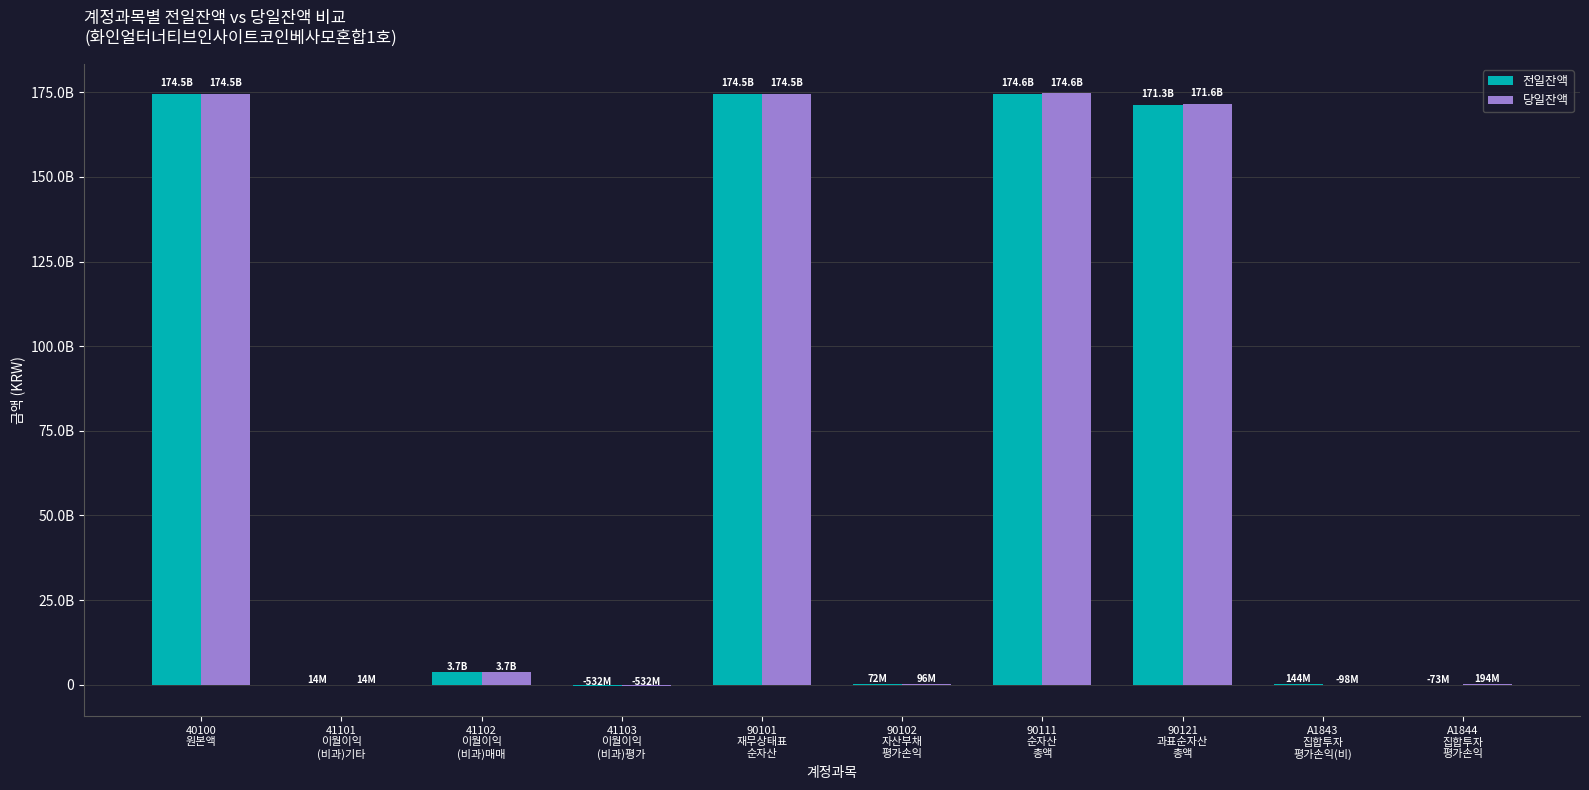

What position from the right is 41103
이월이익
(비과)평가?

7